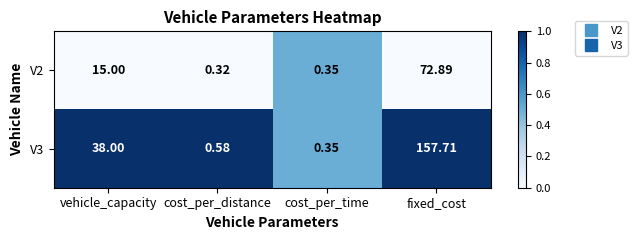

List the series in order of their overall mean, highest first.

V3, V2